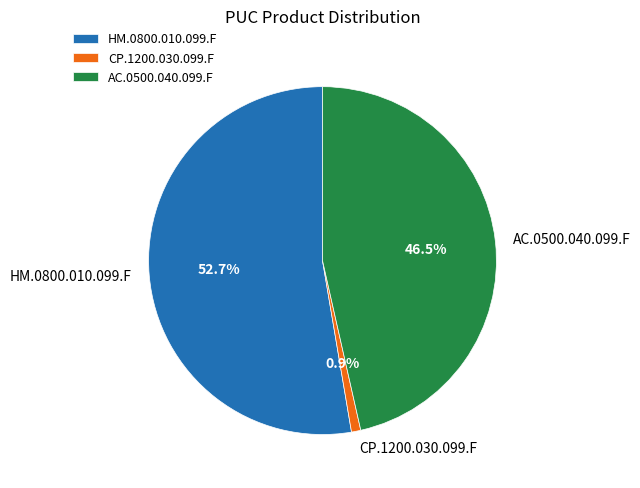

How many slices are in this pie chart?

3